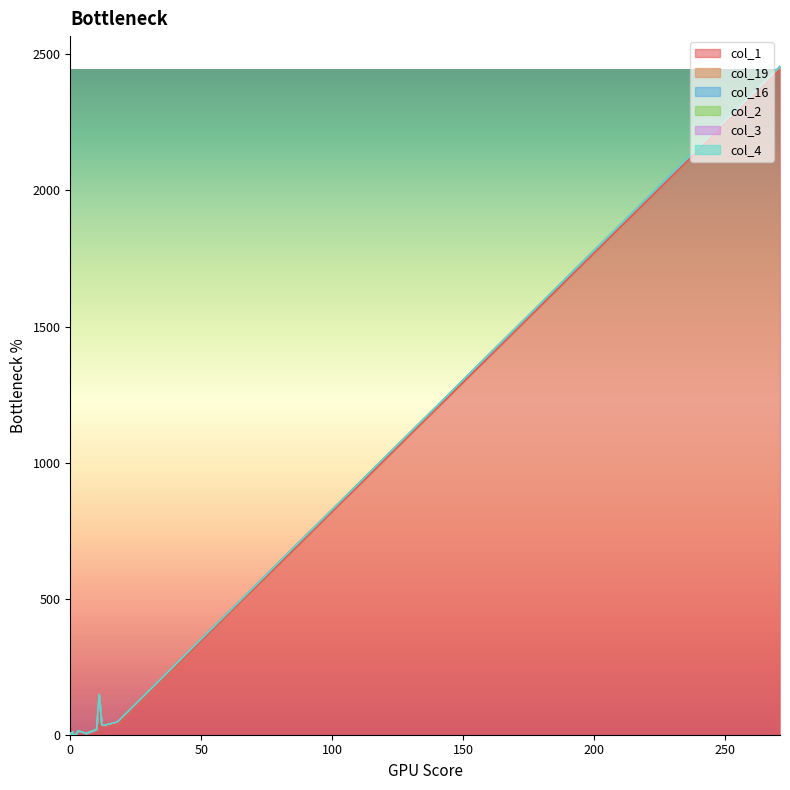

True or false: col_19 and col_2 cross at least once.

False